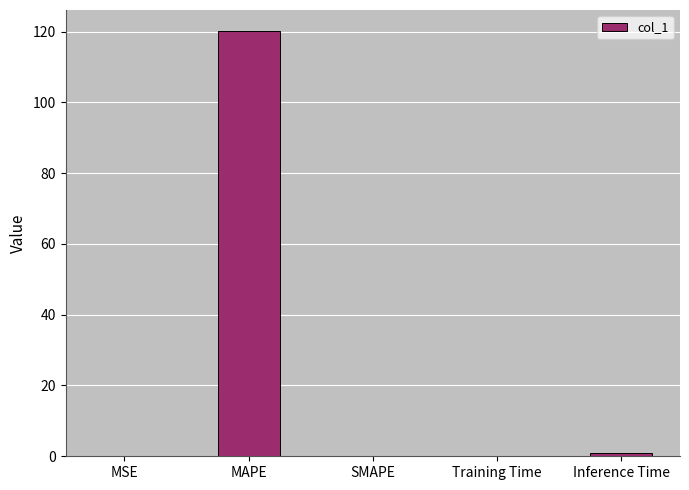

What is the sum of all values?

121.2